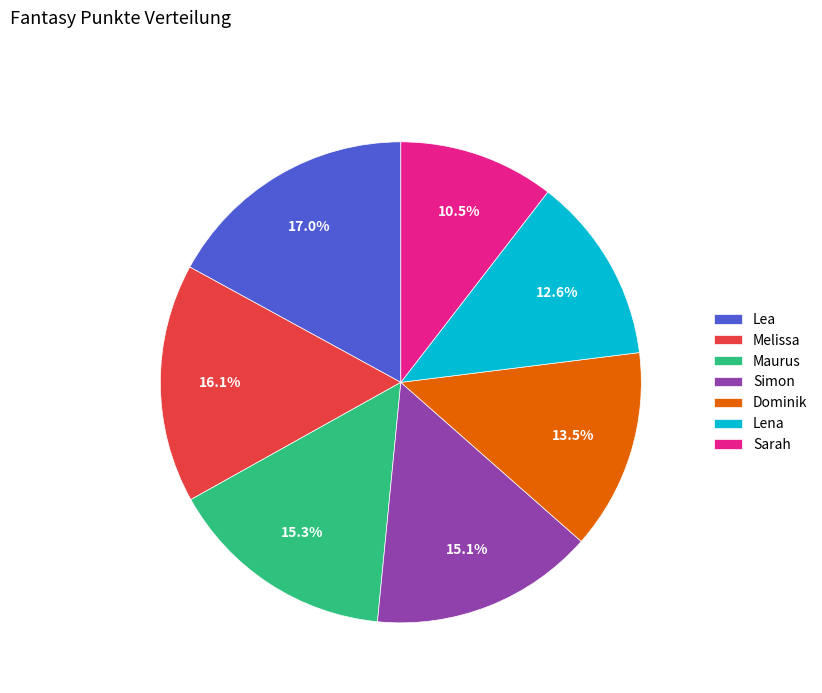

Does Maurus account for over 50% of the chart?

No